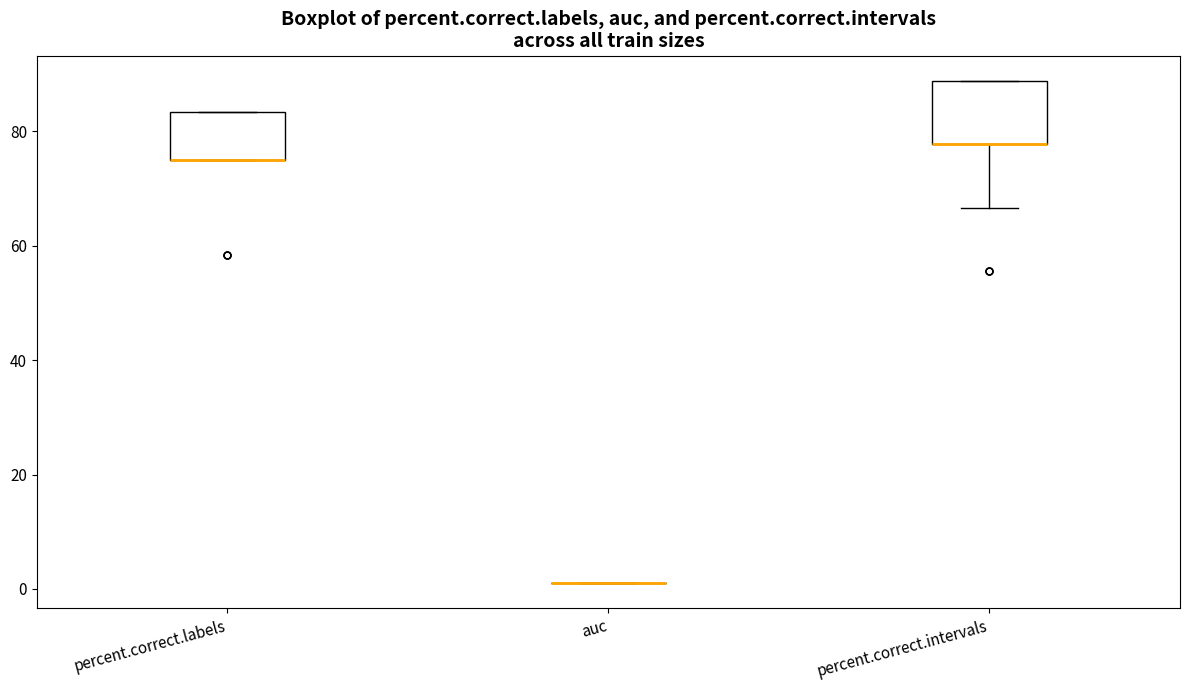

Reading left to right, read every box against the y-axis: the position of its median line, the range the box covers, and the ends of its whiskers. The values are not printed on the chart, so give them approximately, as read against the axis.

percent.correct.labels: median 76 (drawn on the box's lower edge), box 76 to 84, whiskers 76 to 84
auc: box collapsed to a line at 2, whiskers 2 to 2
percent.correct.intervals: median 78 (drawn on the box's lower edge), box 78 to 88, whiskers 66 to 88